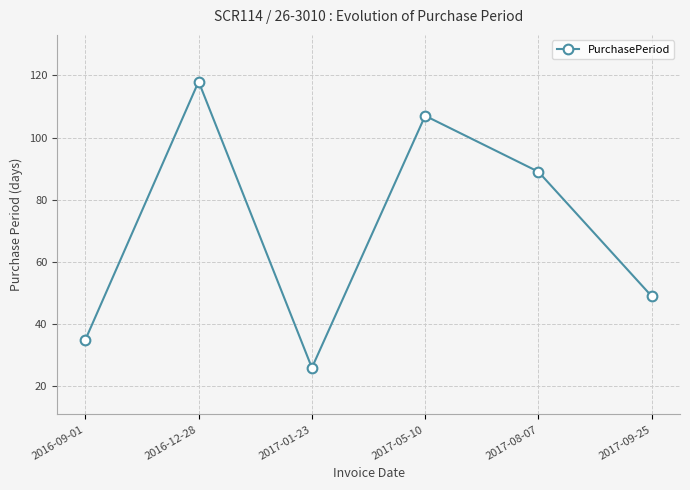

What is the value of the 1st point from the left?

35